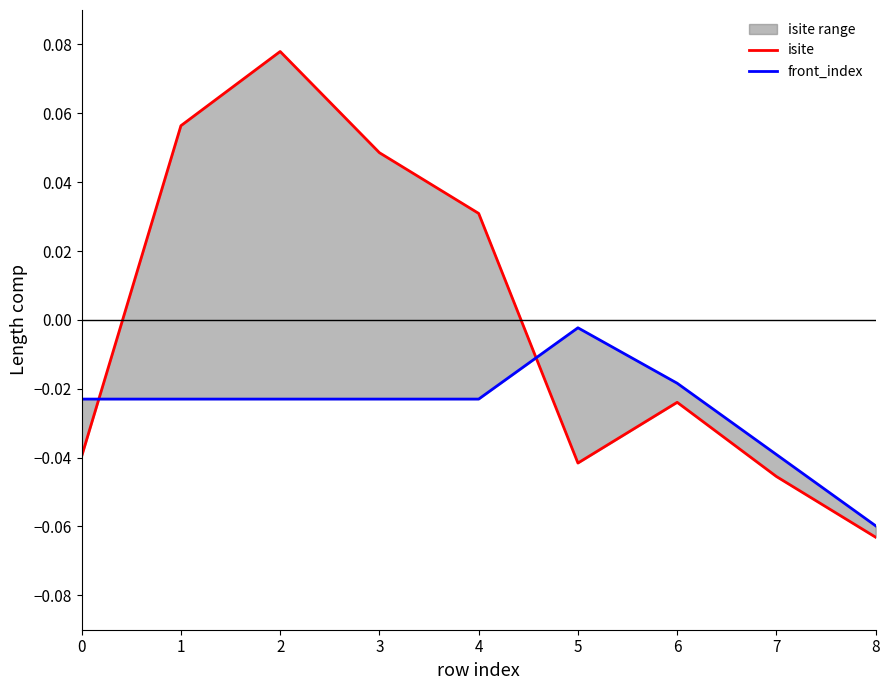

At which category does the chart reach its peak across all series?

2